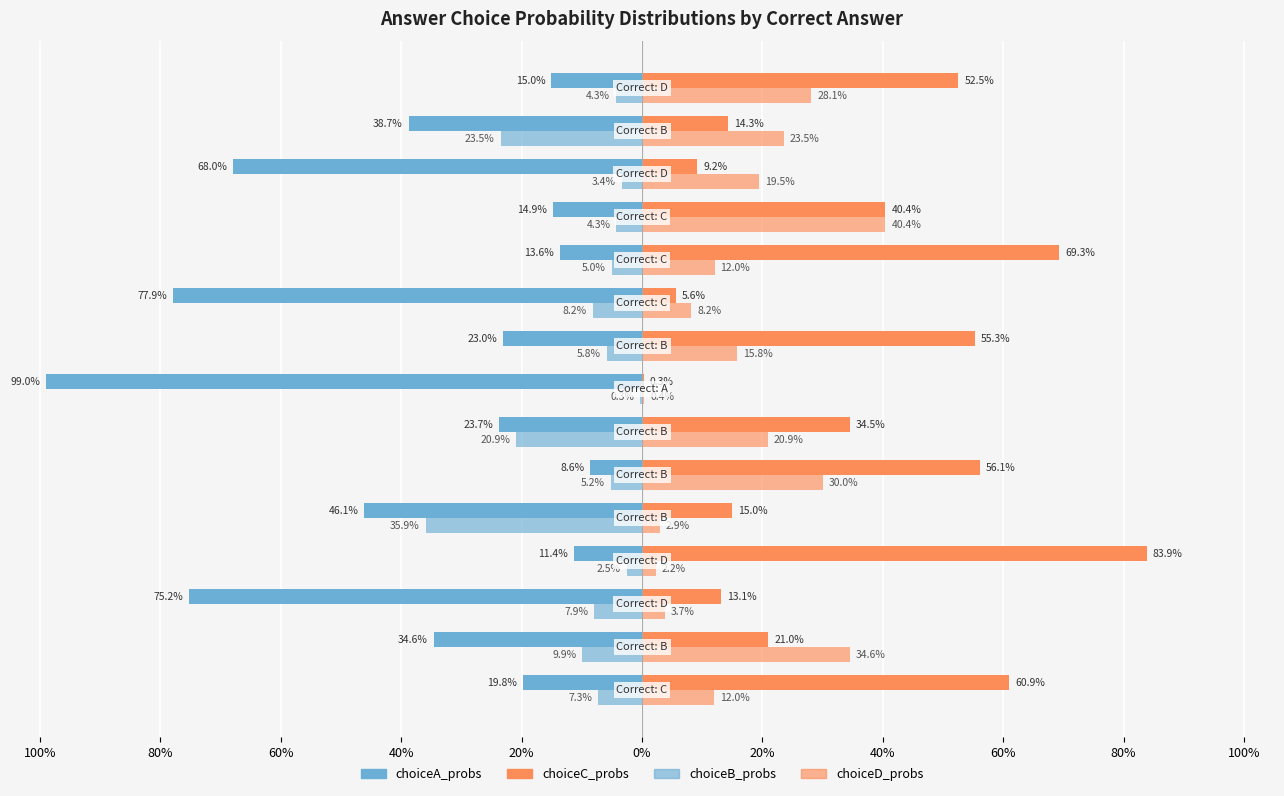

Are the bars horizontal?

Yes